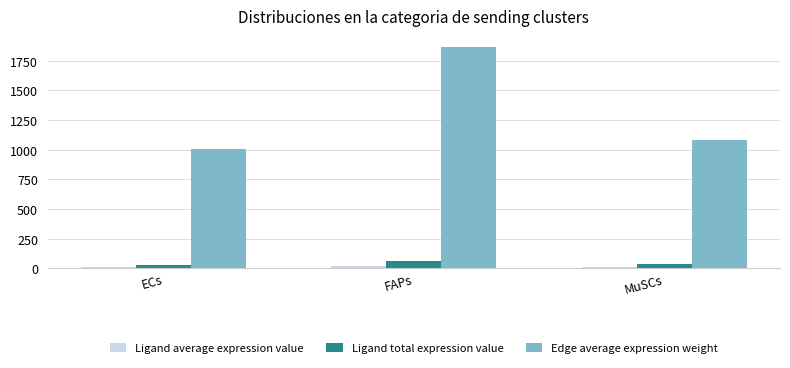

Count the number of categories in the chart.

3